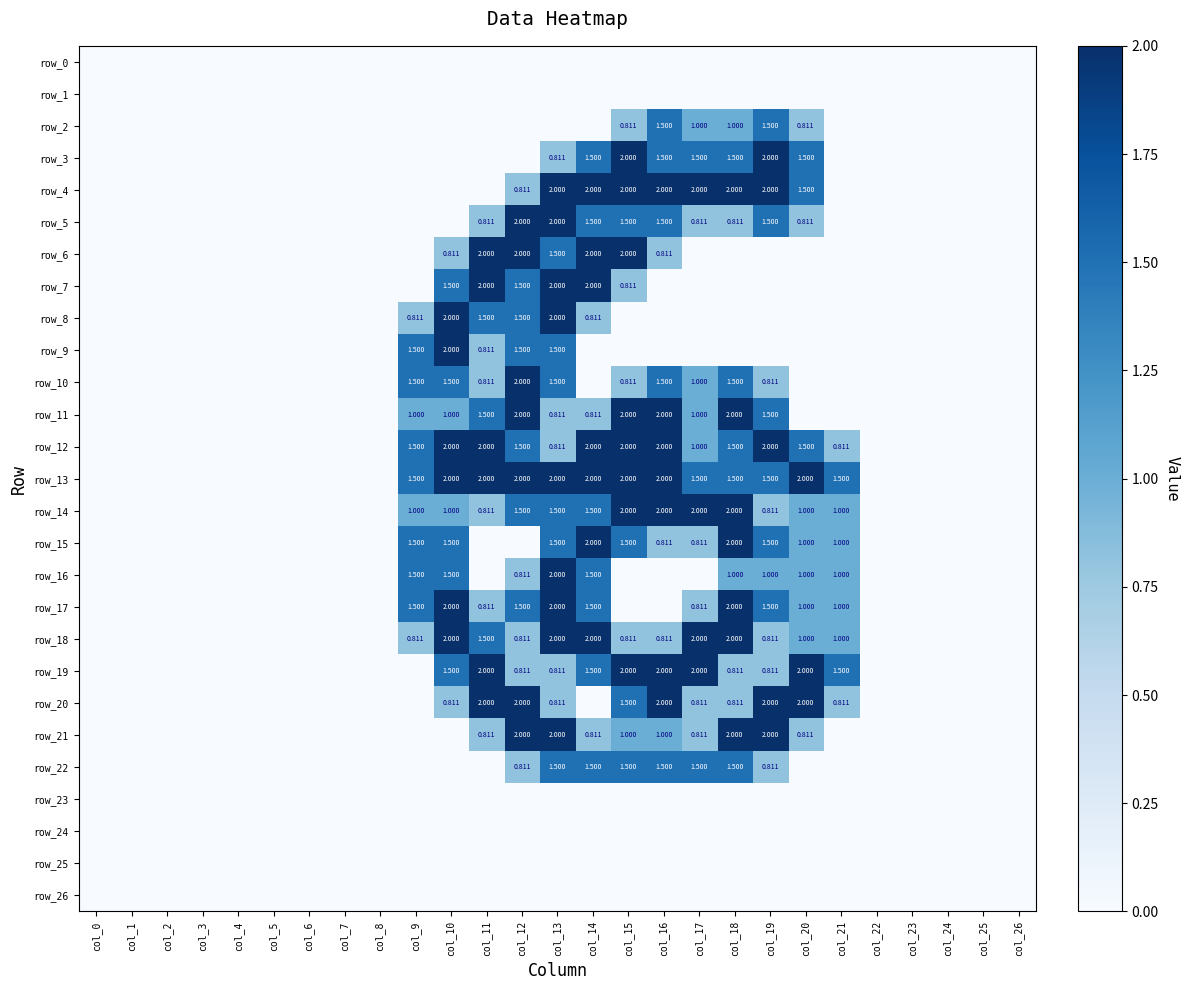

Where is row_2 nearest to the value 0?

col_0